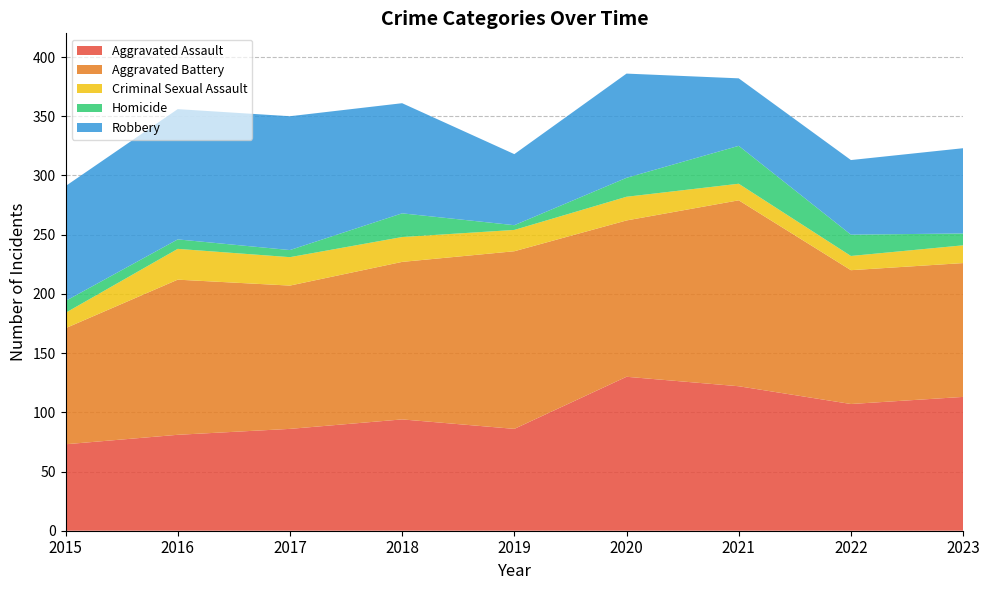

Reading left to right, transcribe all the data shown in this chart.

Aggravated Assault: 73	81	86	94	86	130	122	107	113
Aggravated Battery: 98	131	121	133	150	132	157	113	113
Criminal Sexual Assault: 13	26	24	21	18	20	14	12	15
Homicide: 10	8	6	20	4	16	32	18	10
Robbery: 97	110	113	93	60	88	57	63	72